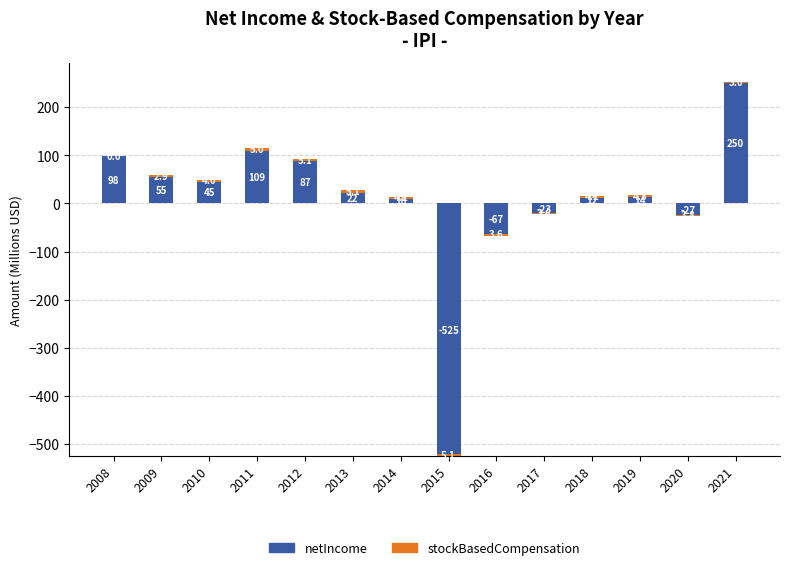

True or false: stockBasedCompensation has a value of 6.8 at 2019.

False